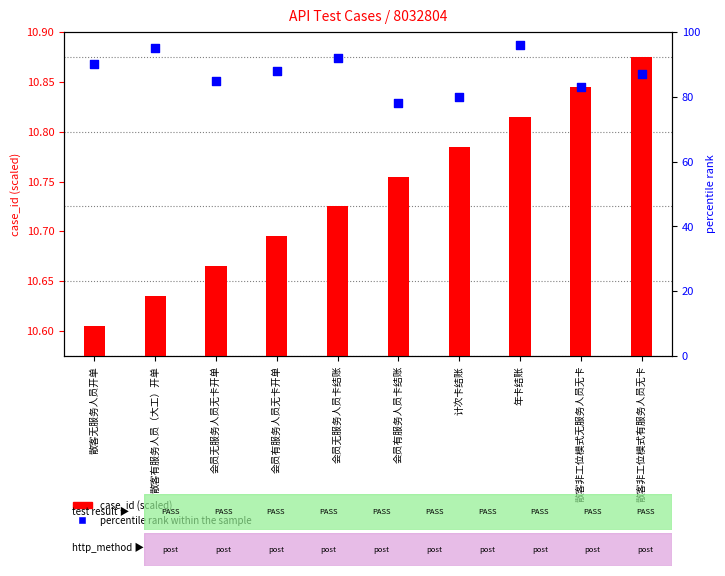

Which series has the widest spread of Y values?

percentile rank within the sample